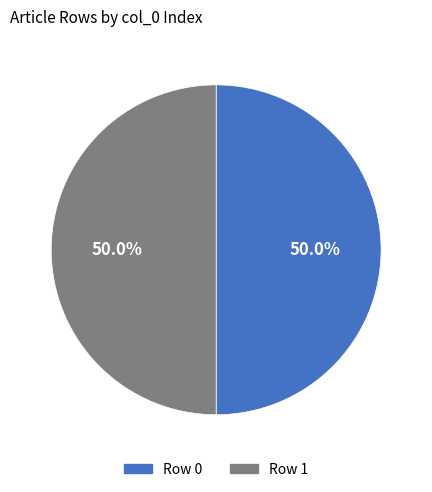

Is the sum of Row 1 and Row 0 greater than half?

Yes